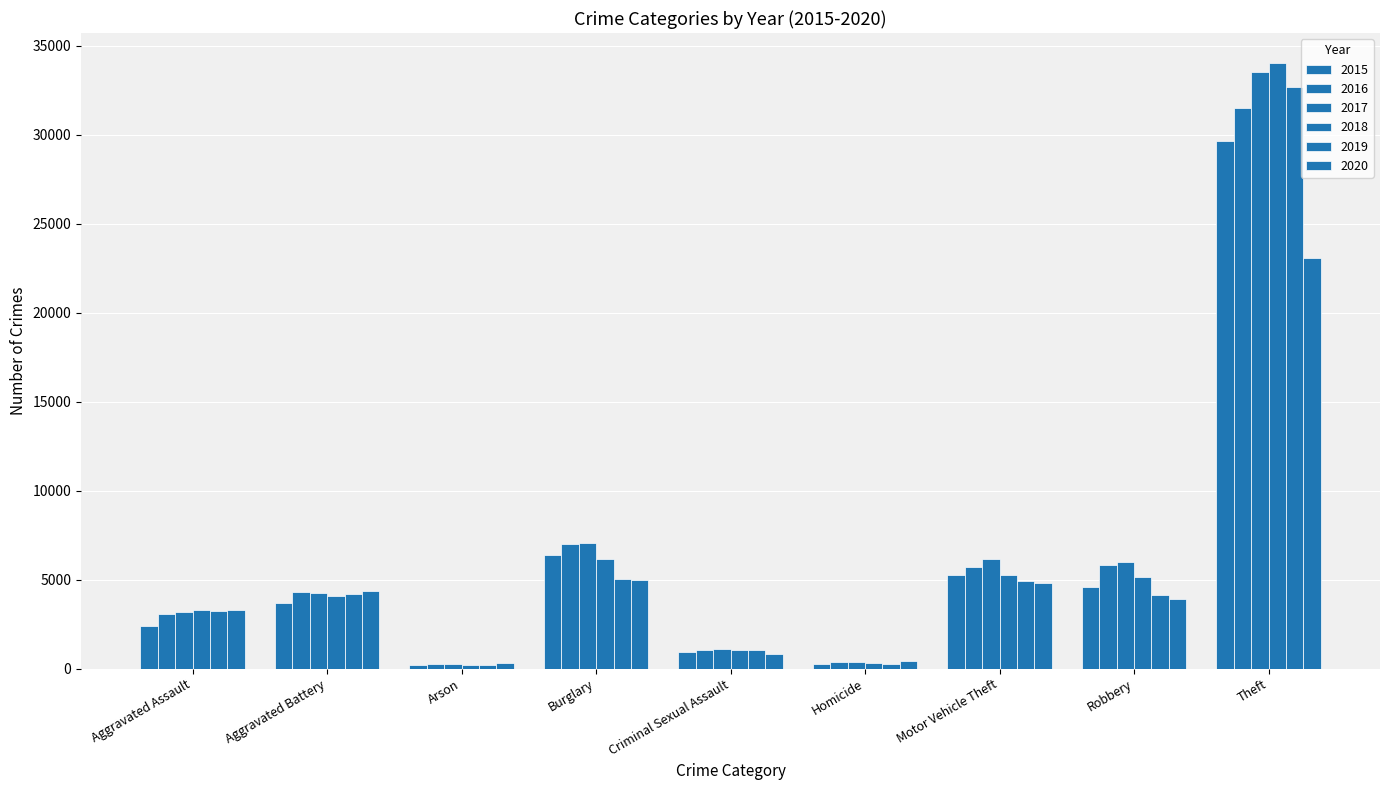

How many values in the 2019 series are below 4116?

4